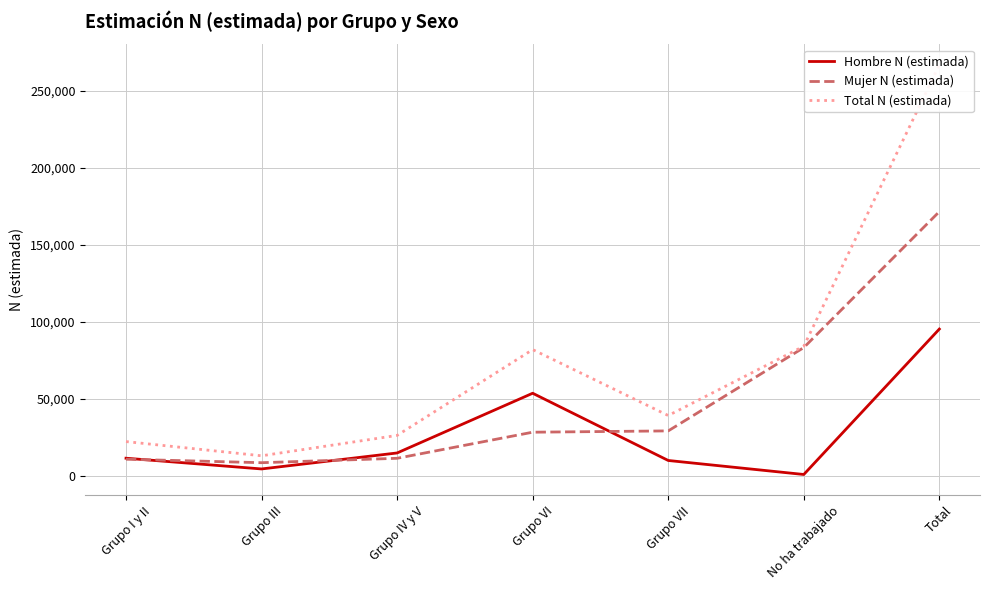

What are all the series names shown in the legend?

Hombre N (estimada), Mujer N (estimada), Total N (estimada)